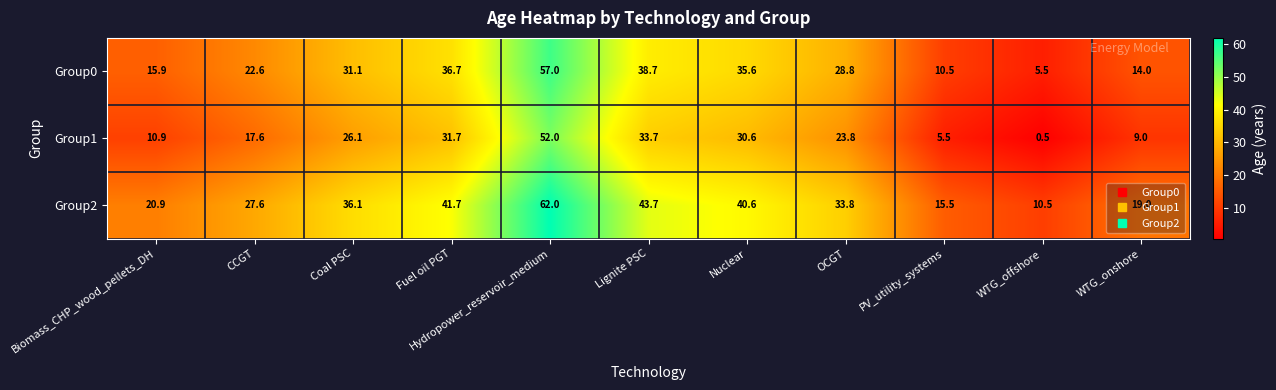

What is the smallest value displayed?

0.5